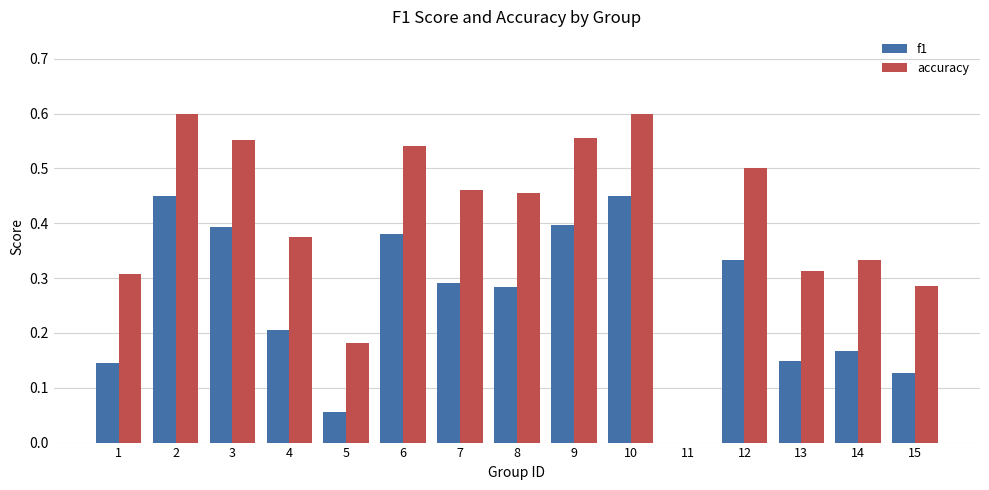

What is the sum of all accuracy values?

6.1